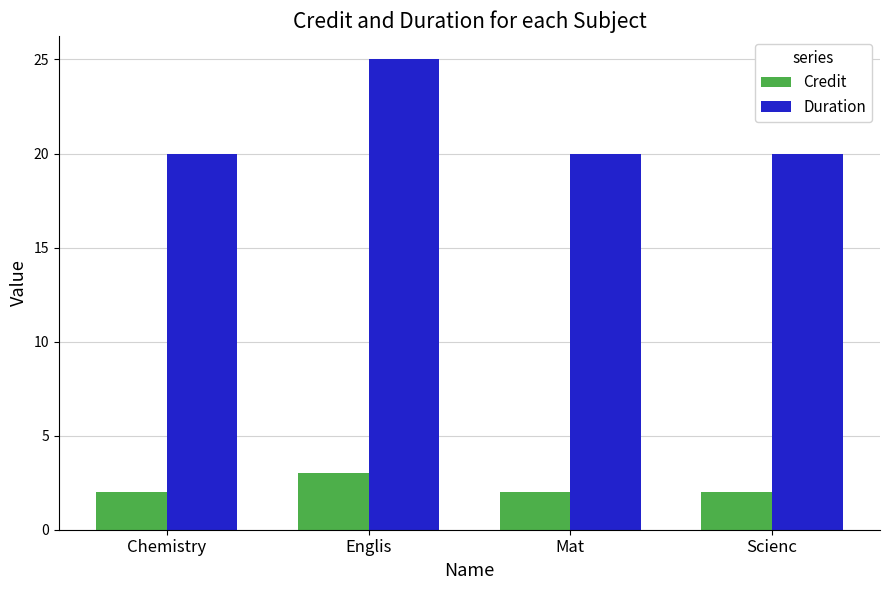

Which series has the largest total across all categories?

Duration